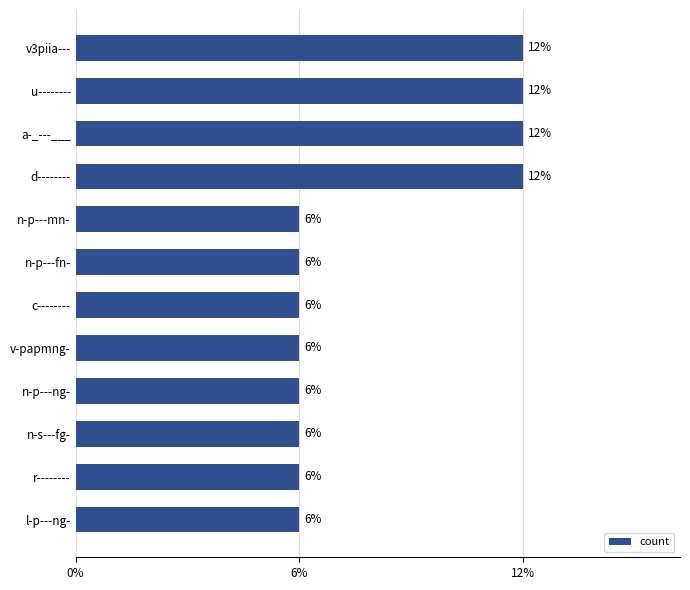

Are the bars horizontal?

Yes